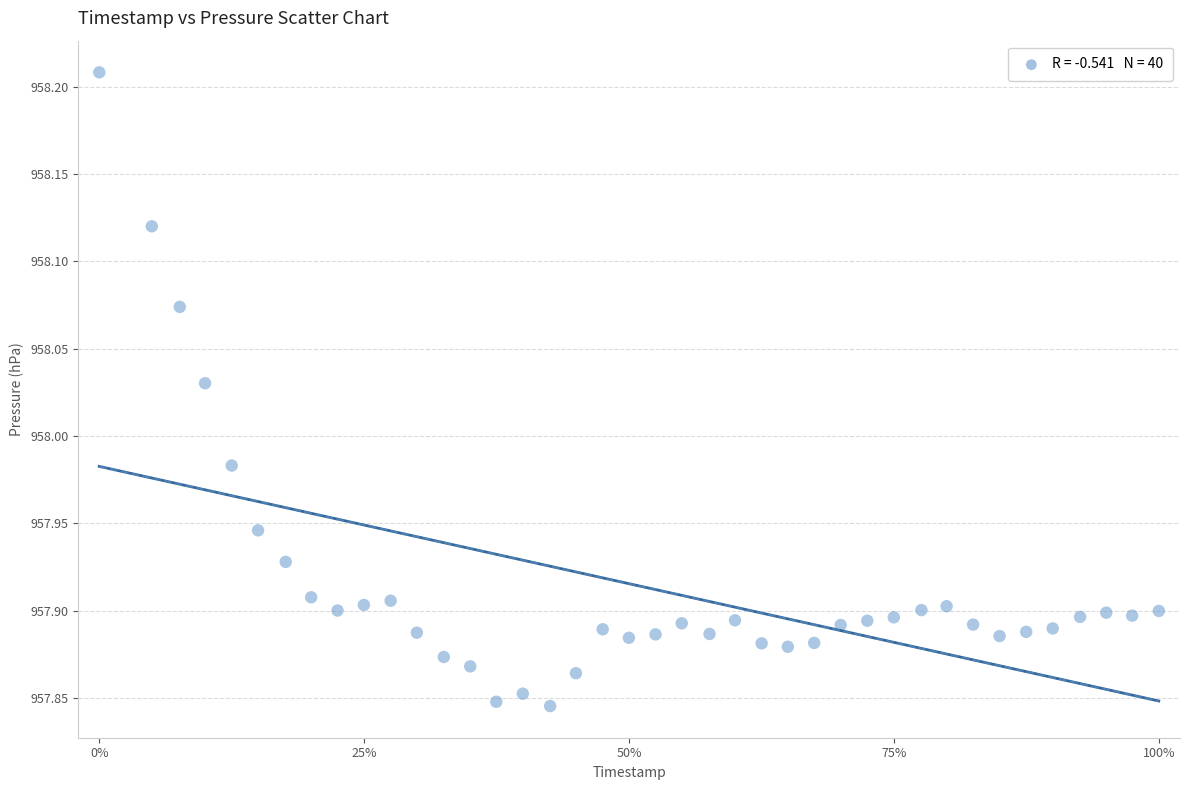

What is the range of Y values (max minus min)?

0.4